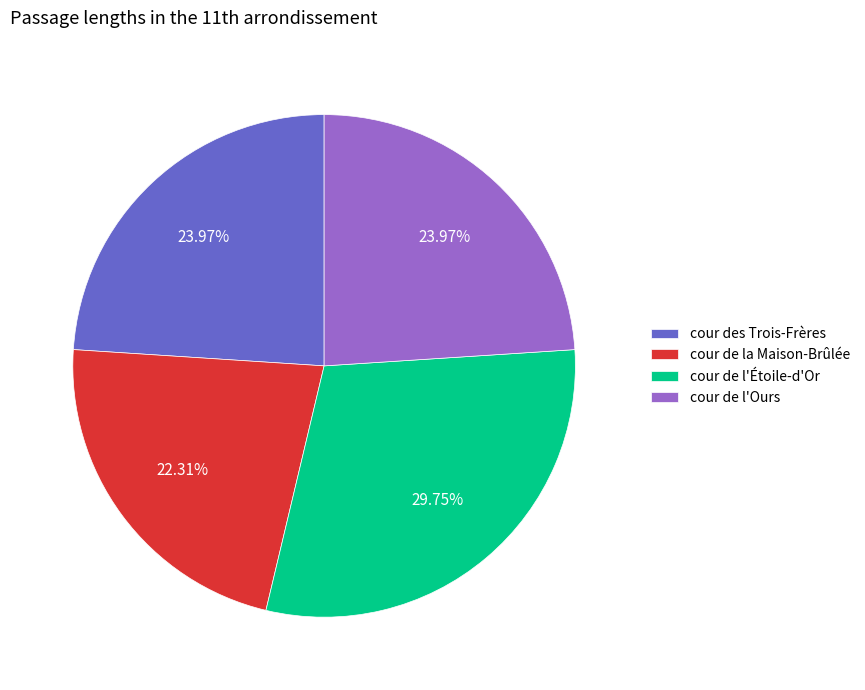

What percentage is the cour de l'Ours slice, to the nearest percent?

24%